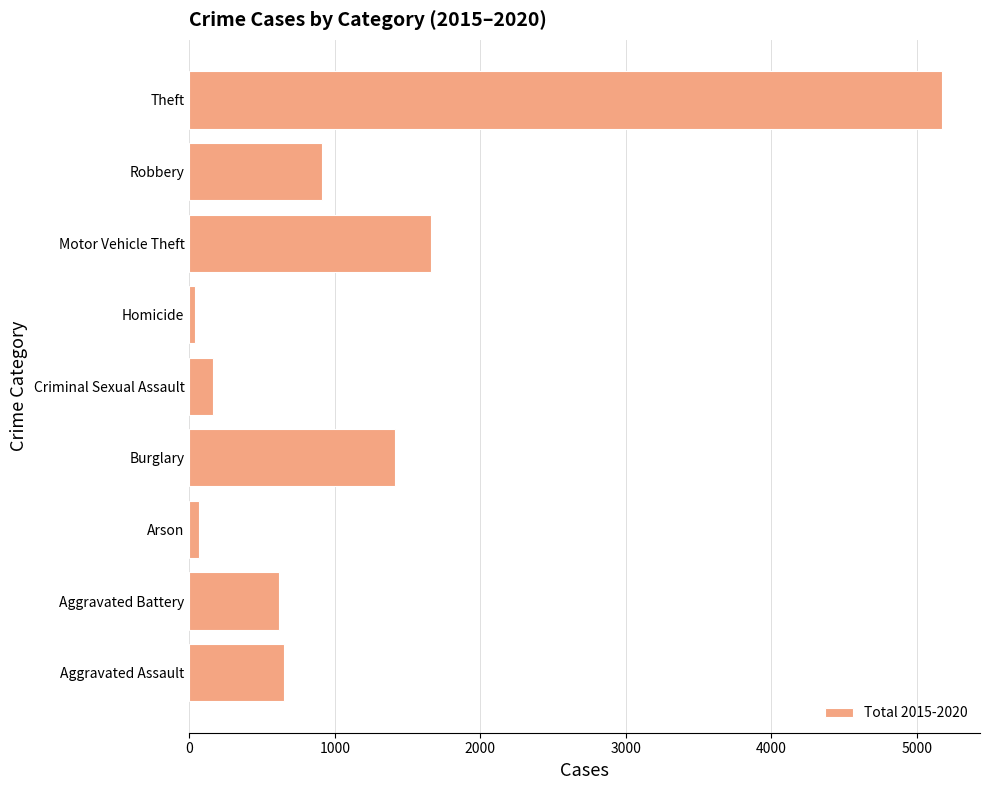

What is the ratio of the value at Motor Vehicle Theft to the value at Burglary?

1.2